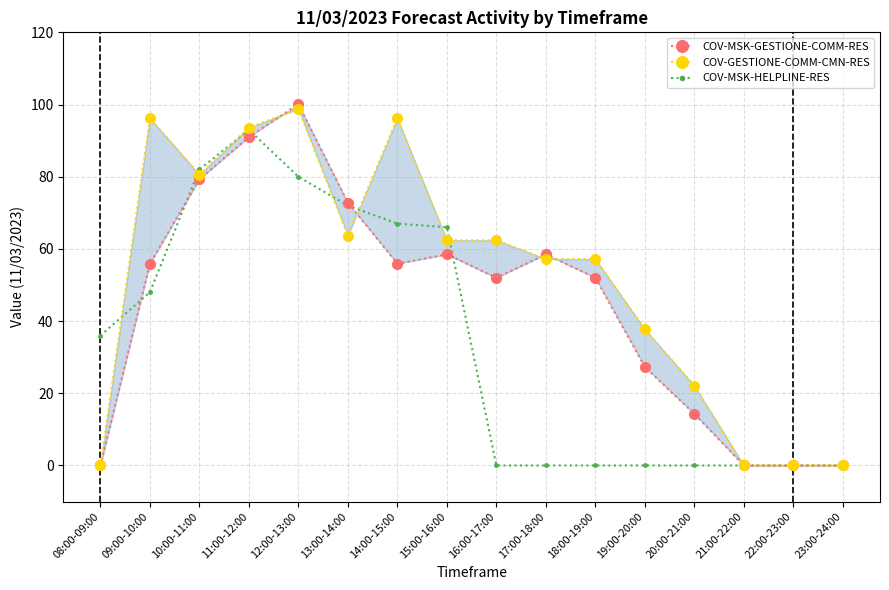

What position from the right is 13:00-14:00?

11